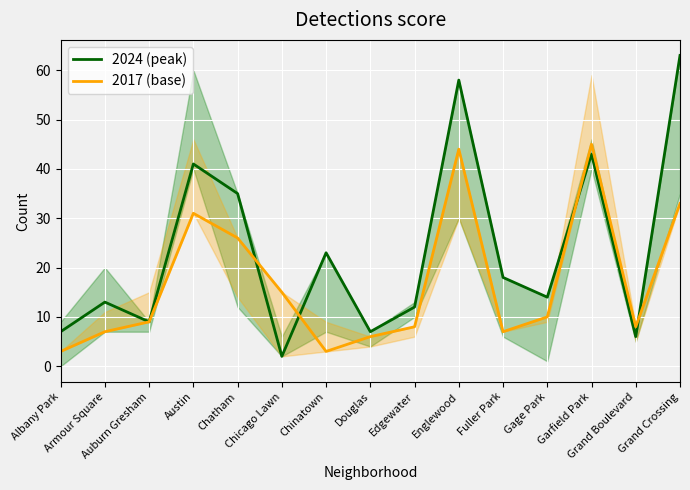

What is the label of the 2nd point from the right?

Grand Boulevard